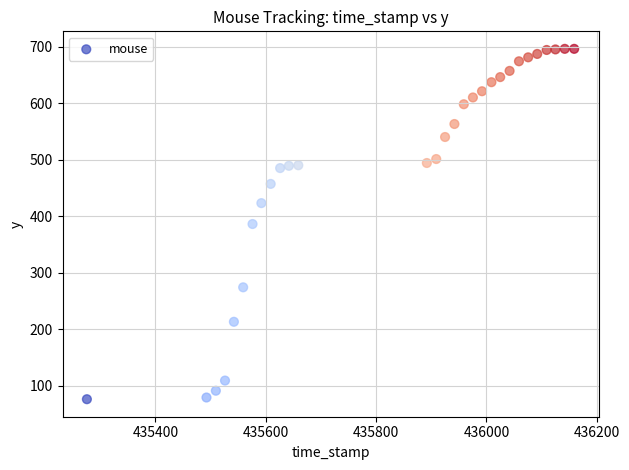

What is the range of Y values (max minus min)?

620